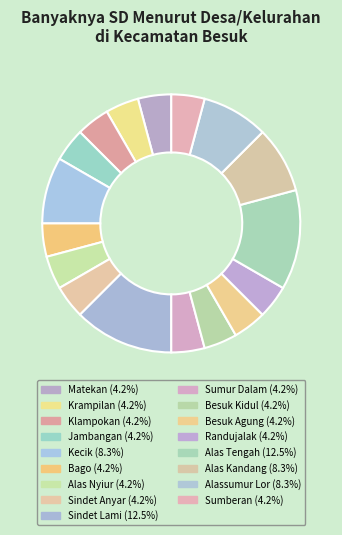

How many slices are in this pie chart?

17